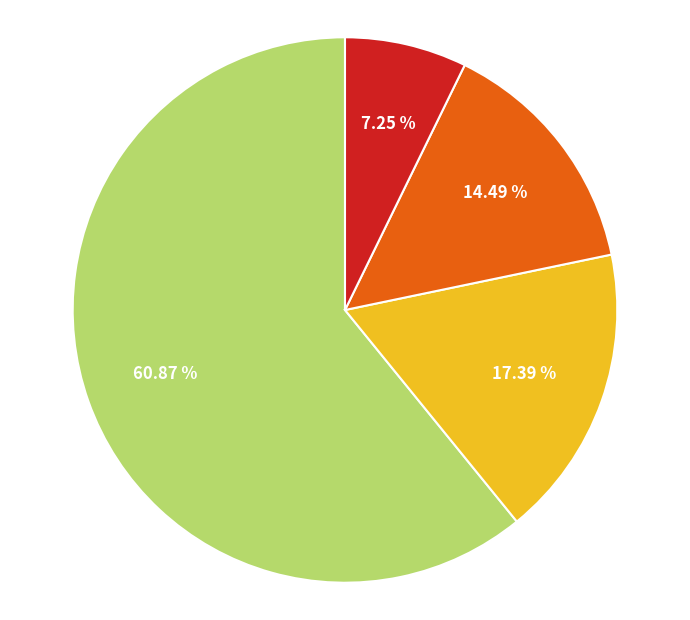

Is there any slice that represents more than half of the pie?

Yes